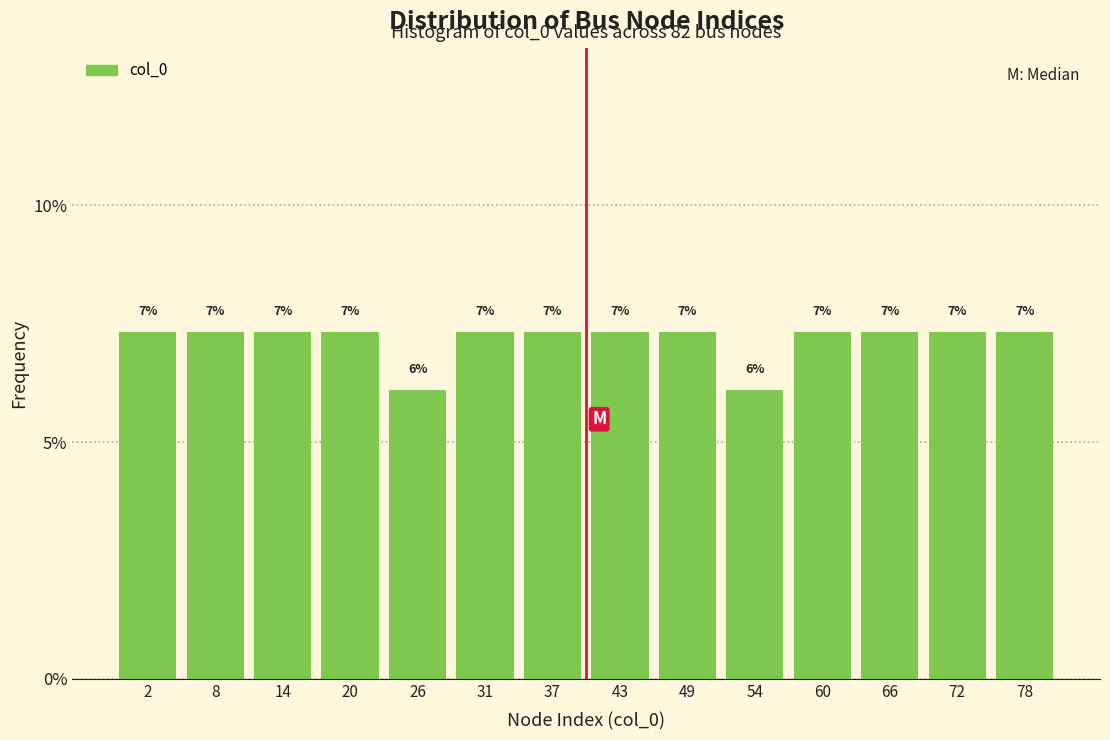

How many bars are there in total?

14